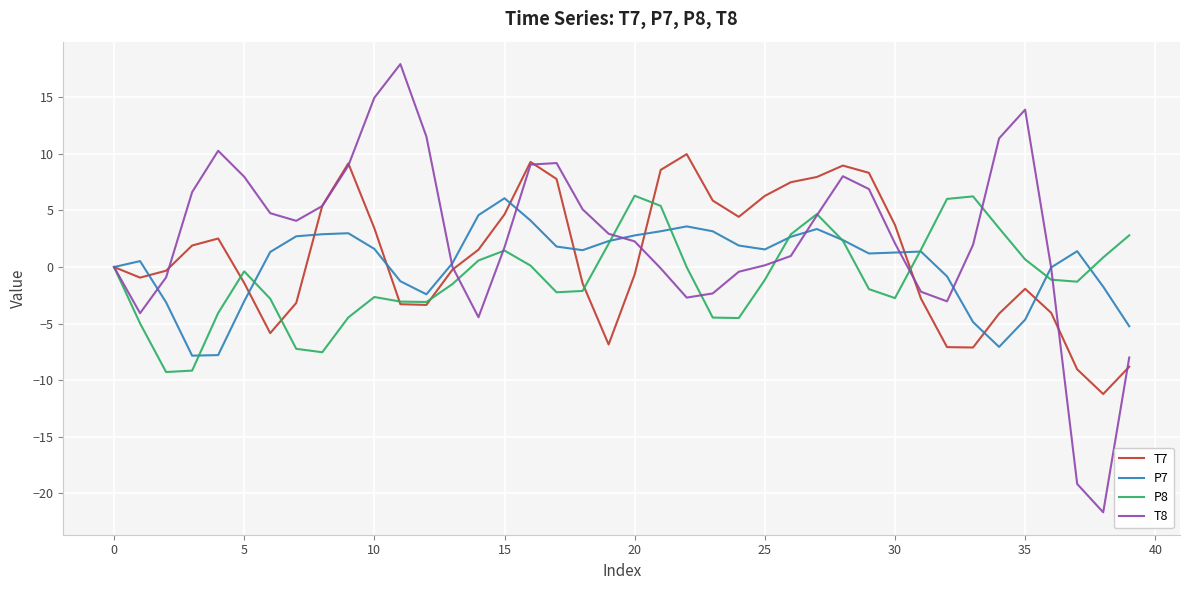

Which series has the largest total across all categories?

T8